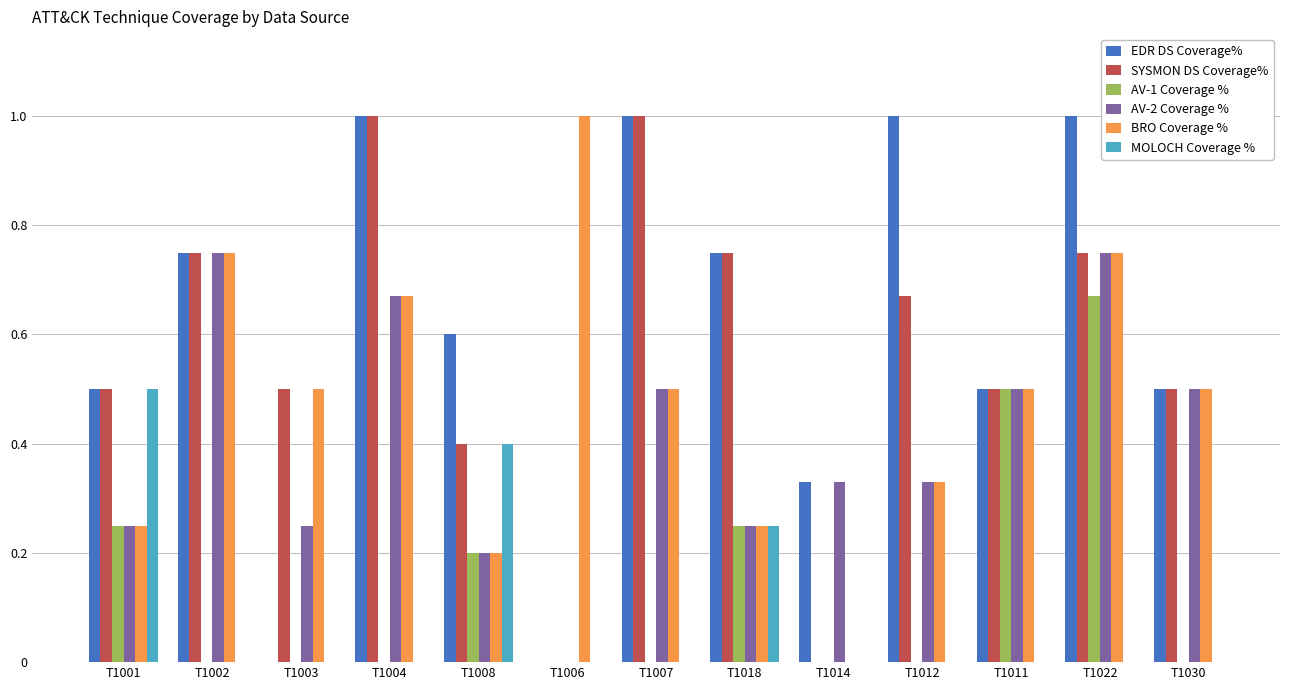

What is the greatest value displayed?

1.0